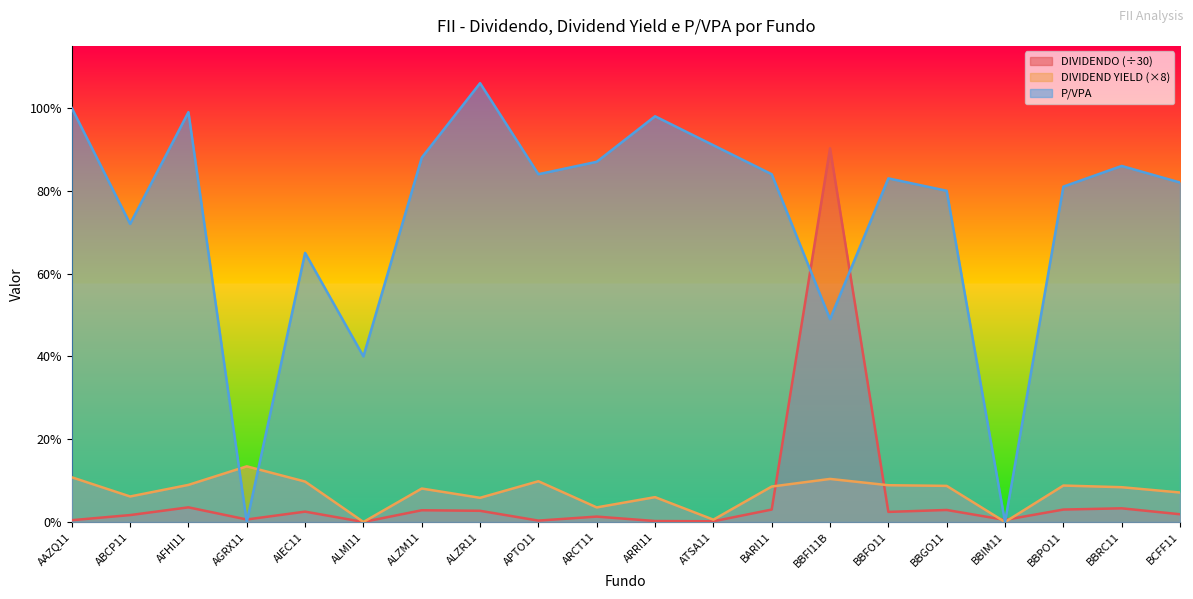

What is the average value of the DIVIDEND YIELD series?

0.1